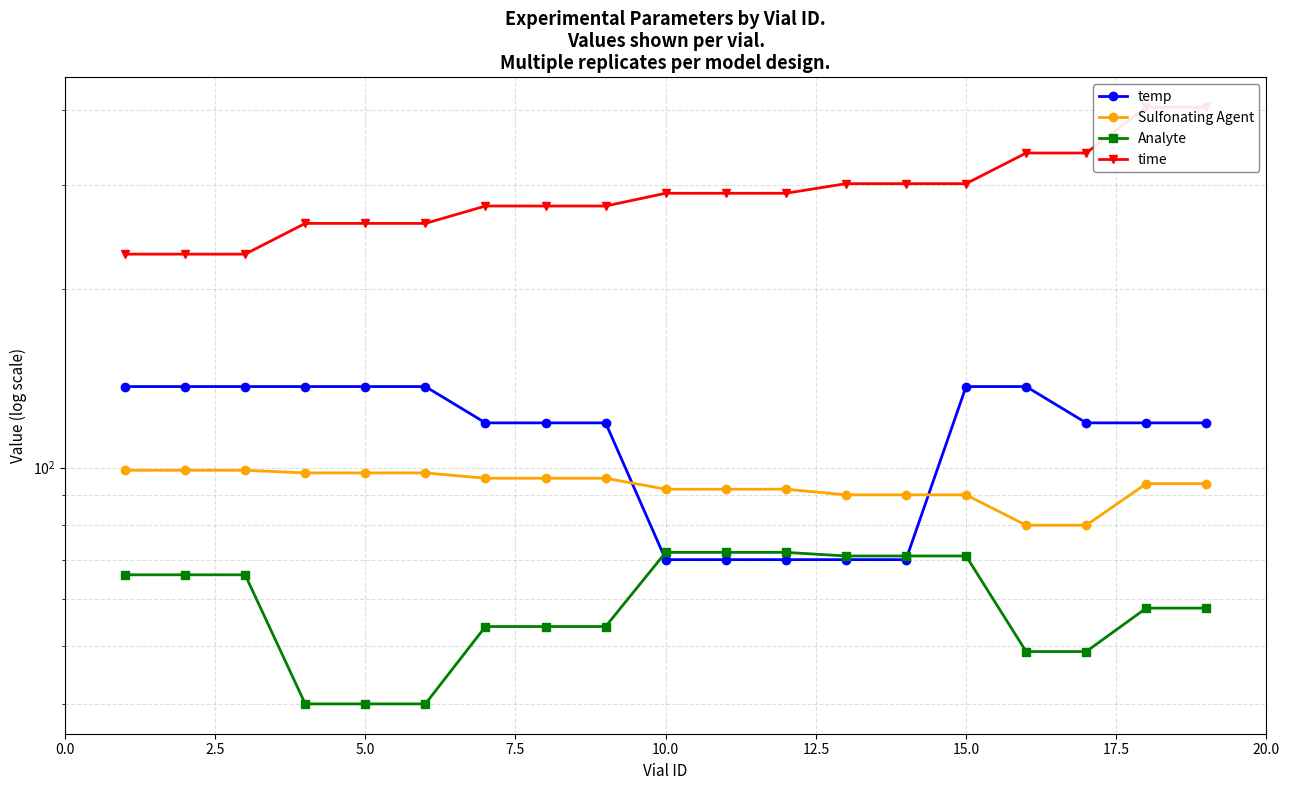

True or false: temp has a value of 119 at 17.5.

True